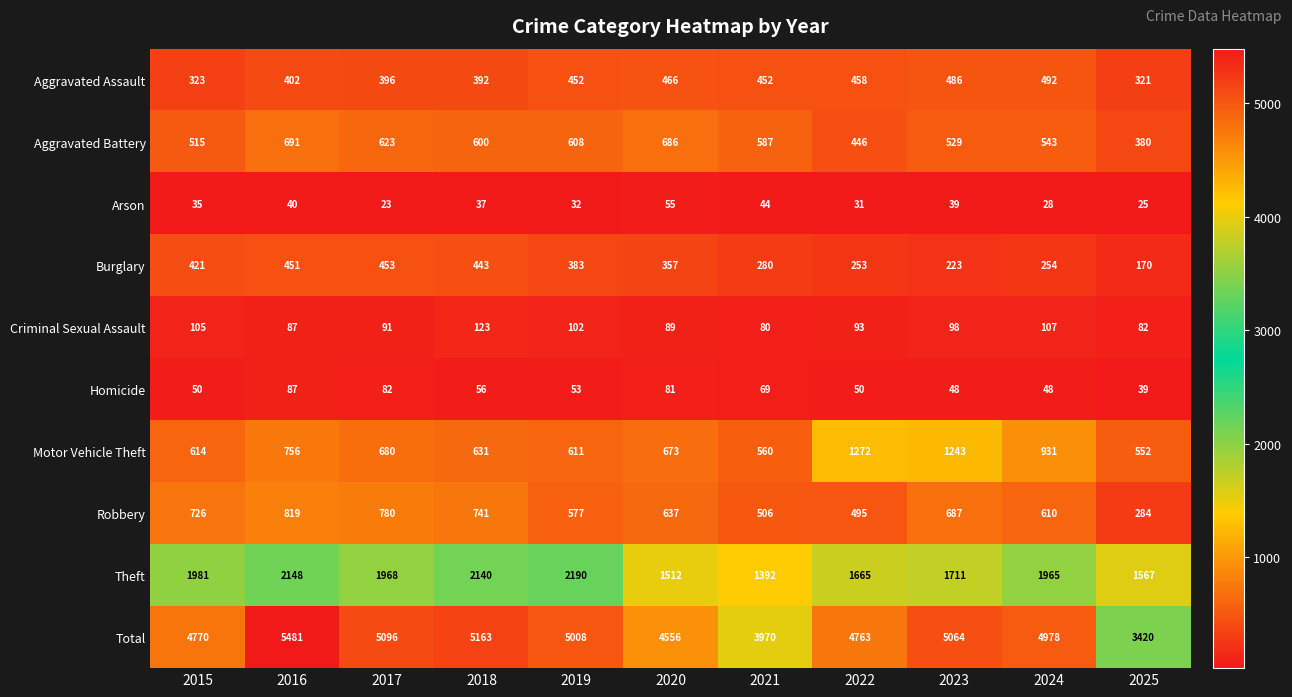

The Aggravated Battery series shows 380 at 2025. True or false?

True